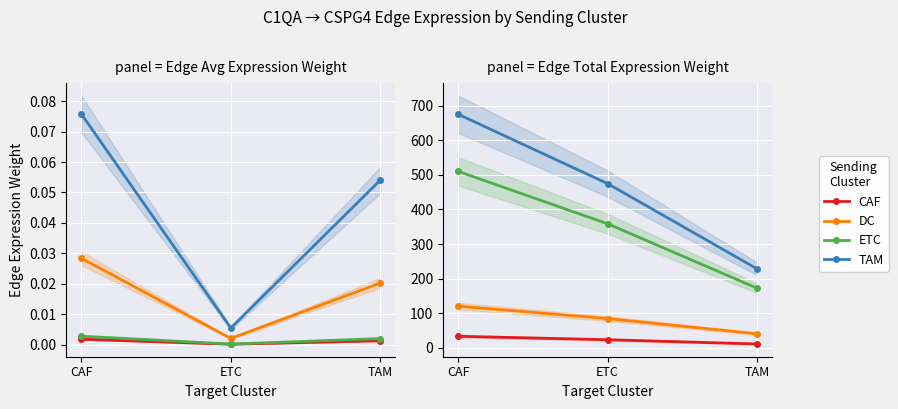

How many data points does each series have?

3